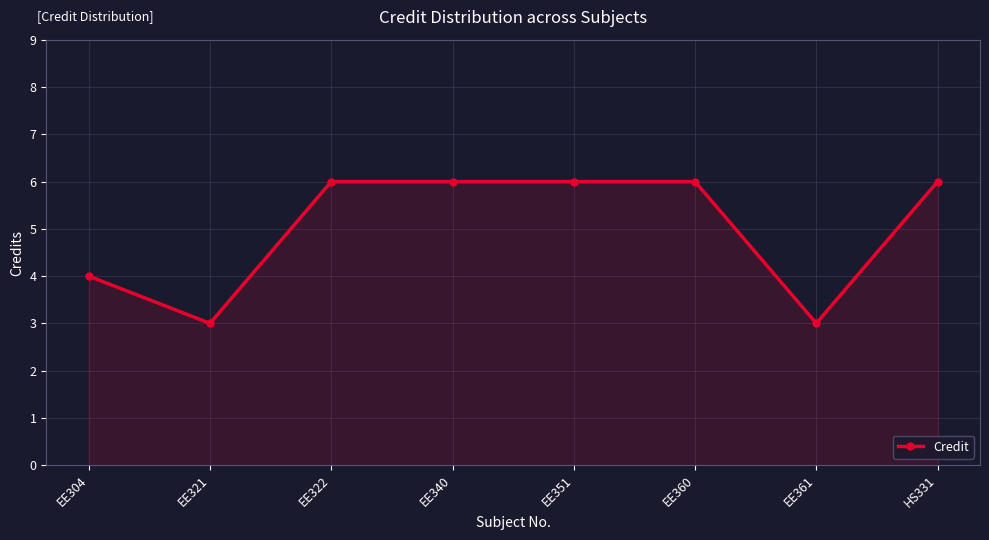

What is the change in value from EE304 to EE340?

+2